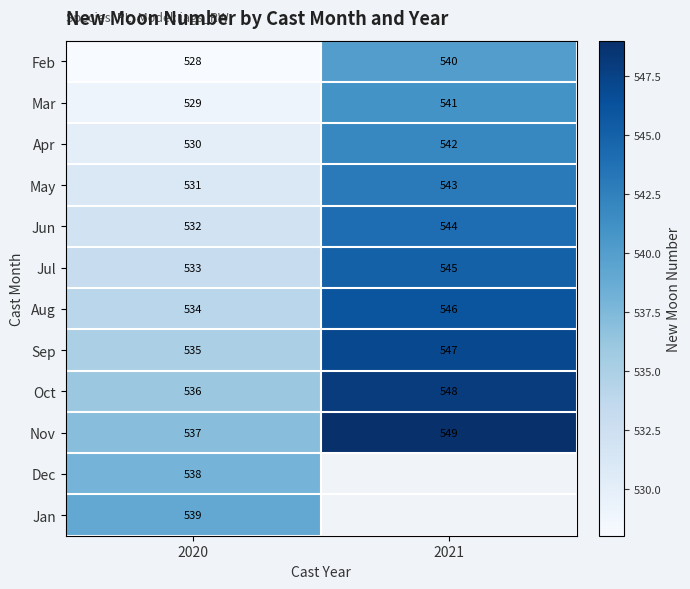

Which category has the lowest value in the Feb series?

2020